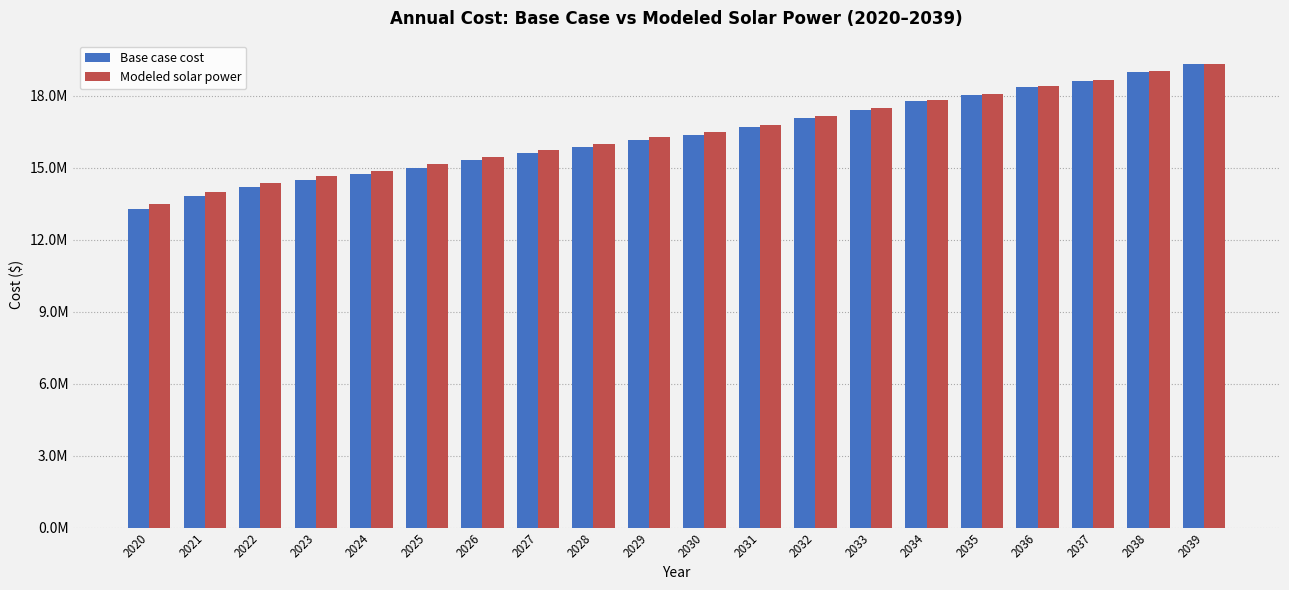

Which series has the largest range (max minus min)?

Base case cost